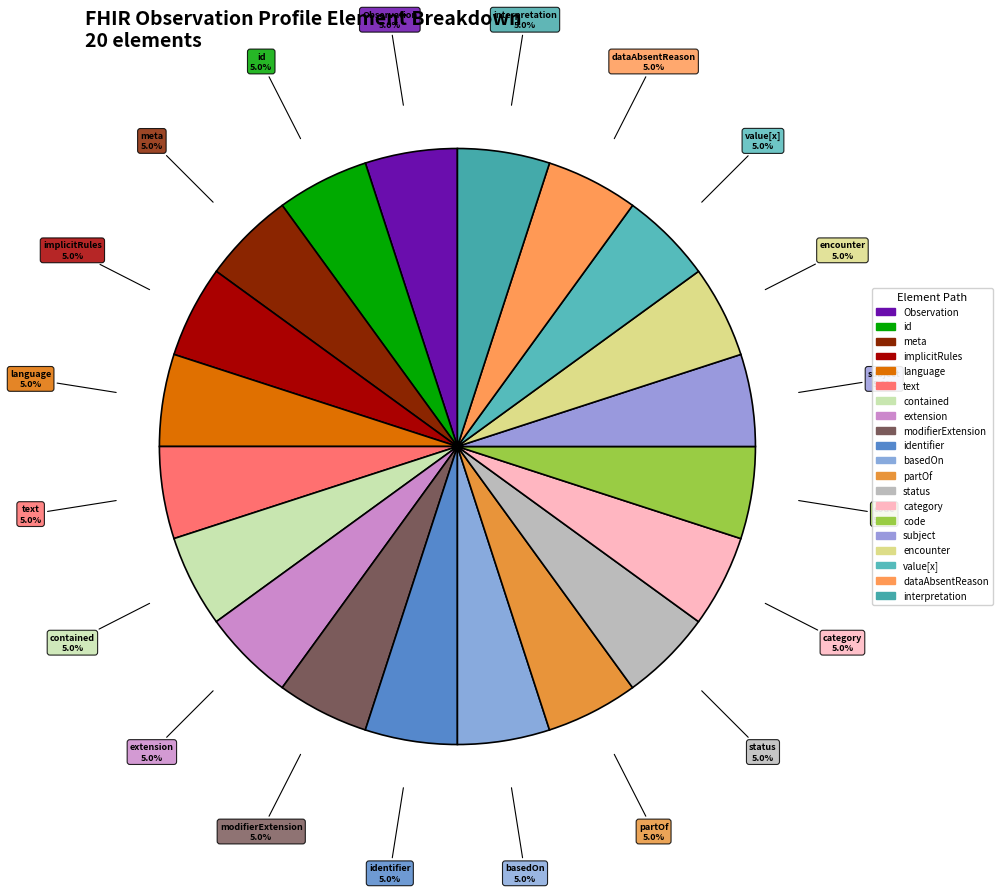

How many slices are in this pie chart?

20